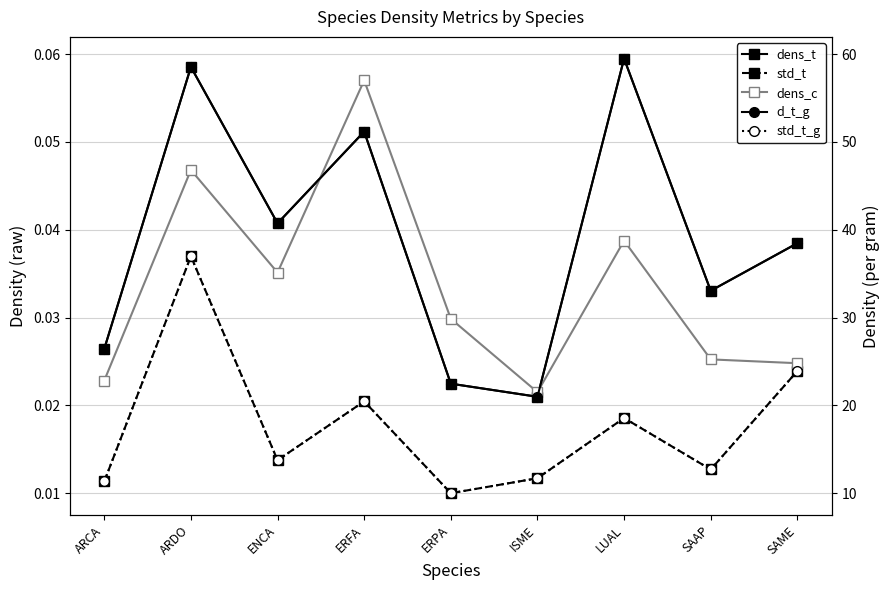

The std_t series shows 0.0 at ARCA. True or false?

False